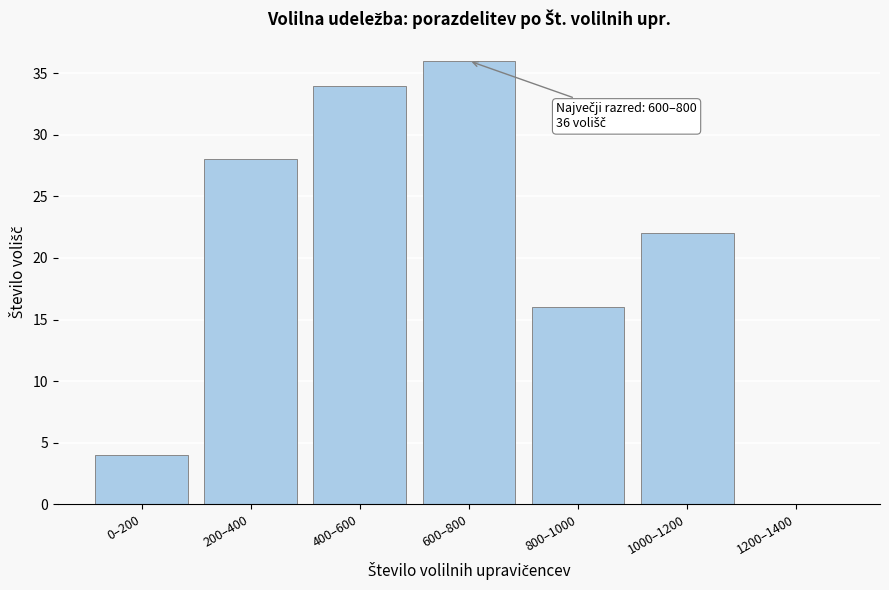

Reading right to left, what are all the values shown in this chart?

1200–1400=0	1000–1200=22	800–1000=16	600–800=36	400–600=34	200–400=28	0–200=4